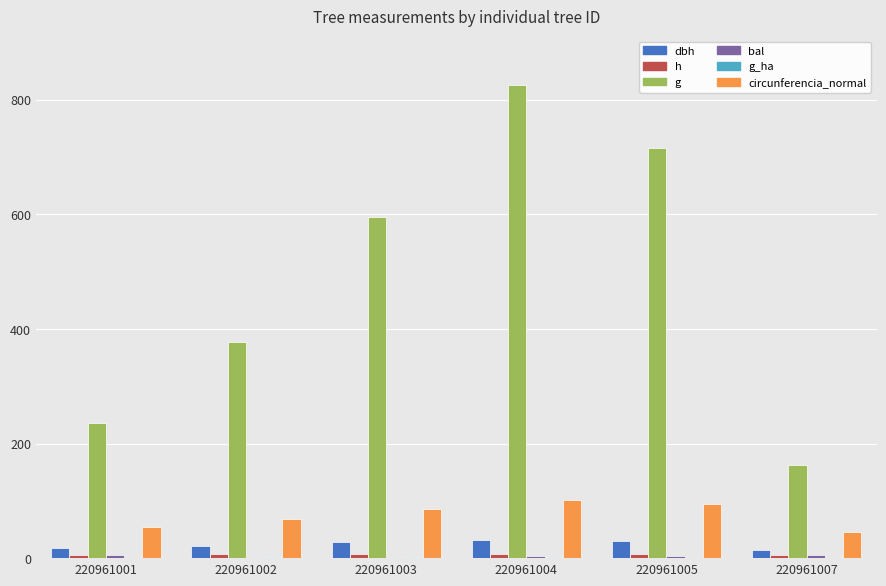

Count the number of data series in this chart.

6